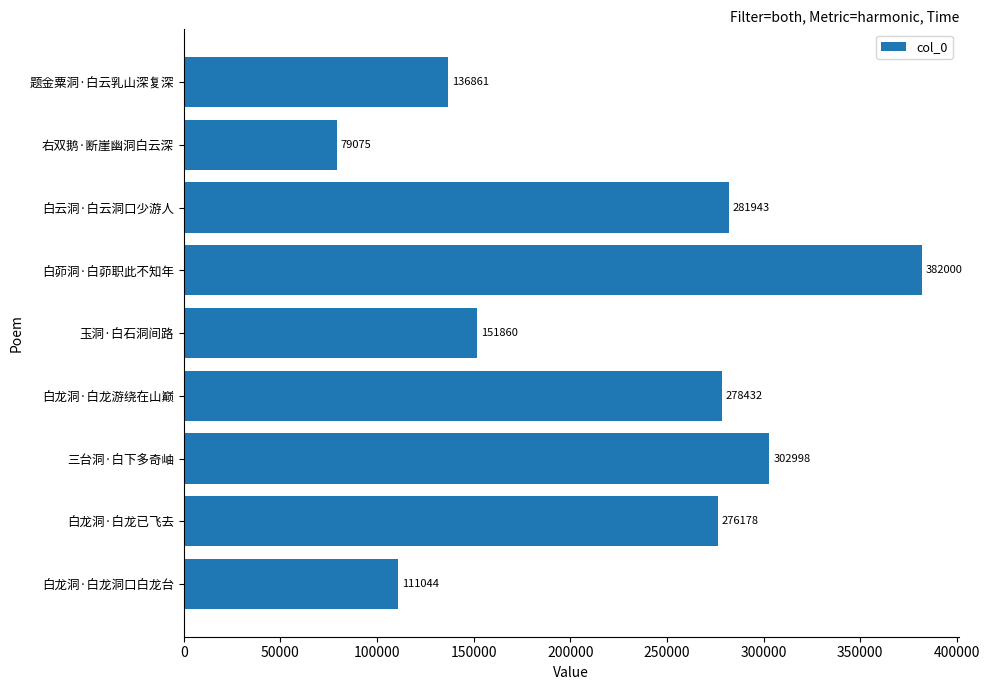

What is the difference between the maximum and minimum values?

302925